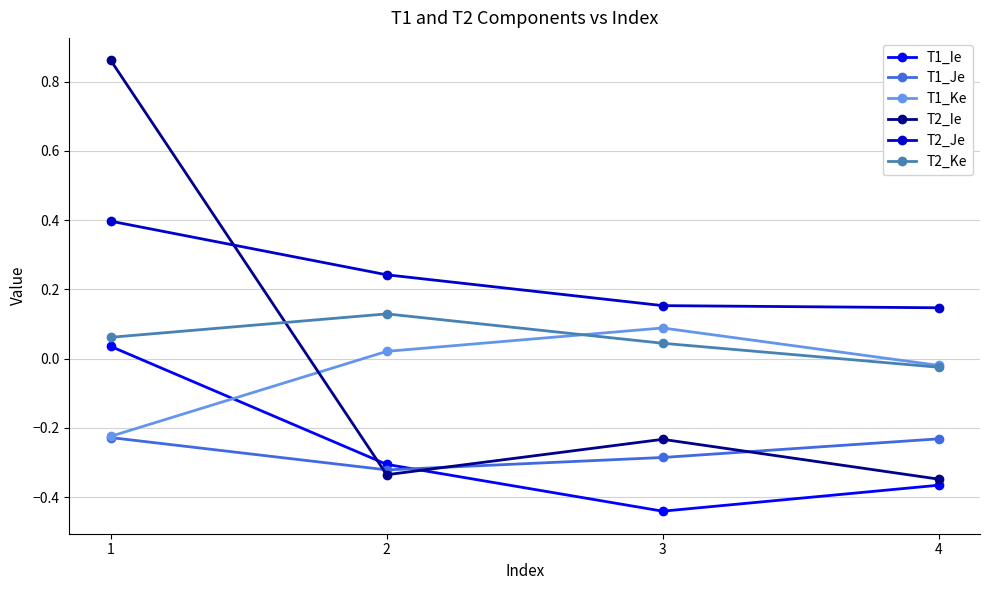

Which series ends up on top after the final intersection of T1_Ke and T1_Ie?

T1_Ke